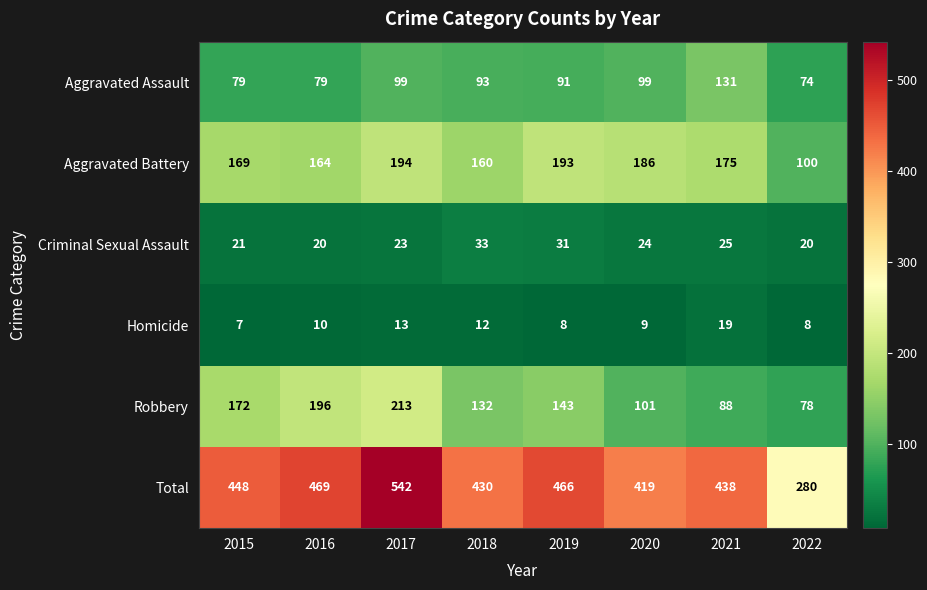

What is the difference between the maximum and minimum values in the Homicide series?

12